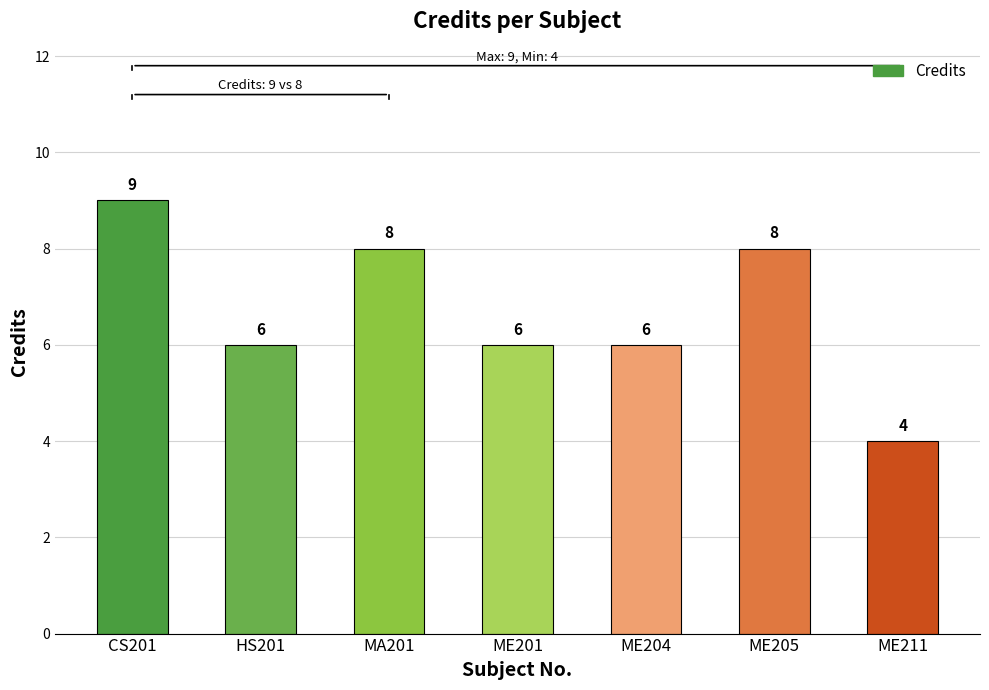

What is the greatest value displayed?

9